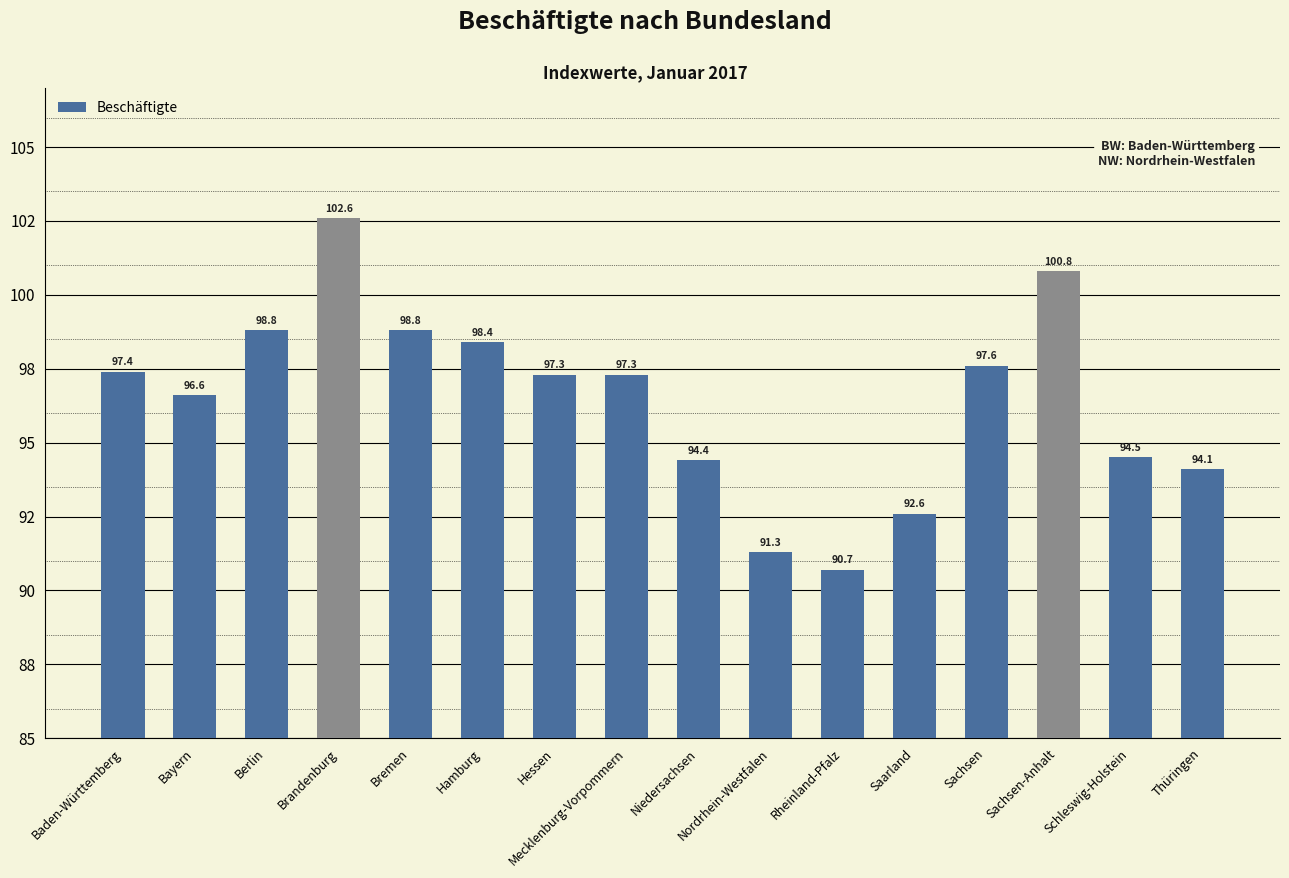

What is the label of the 15th bar from the left?

Schleswig-Holstein